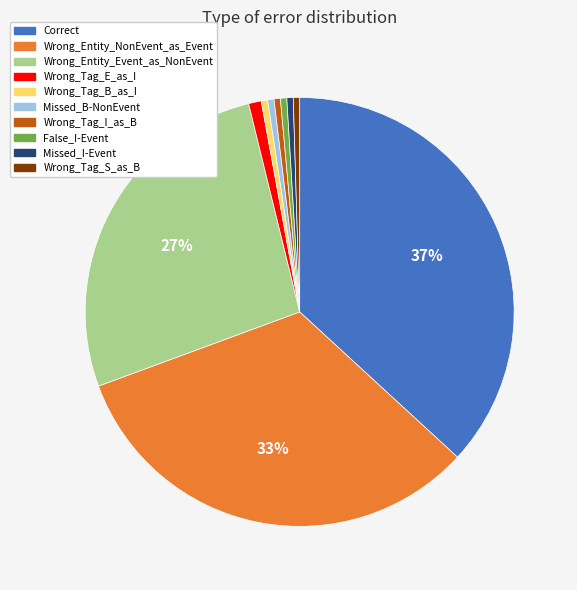

Is there any slice that represents more than half of the pie?

No